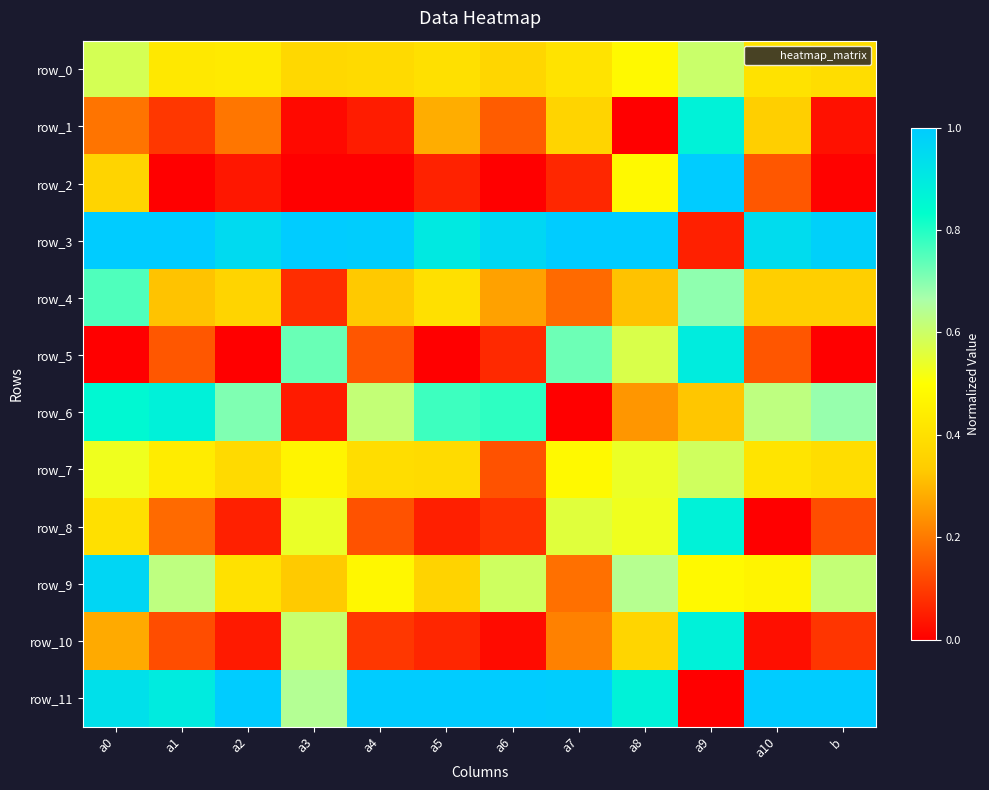

What is the difference between the maximum and minimum values in the row_11 series?

1.0